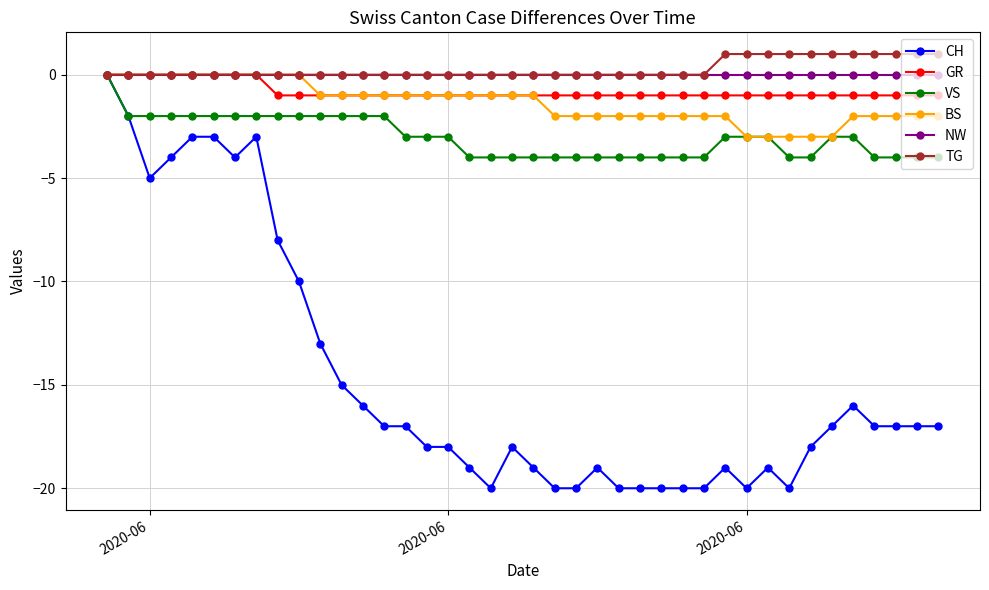

Which series has the widest spread of values?

CH